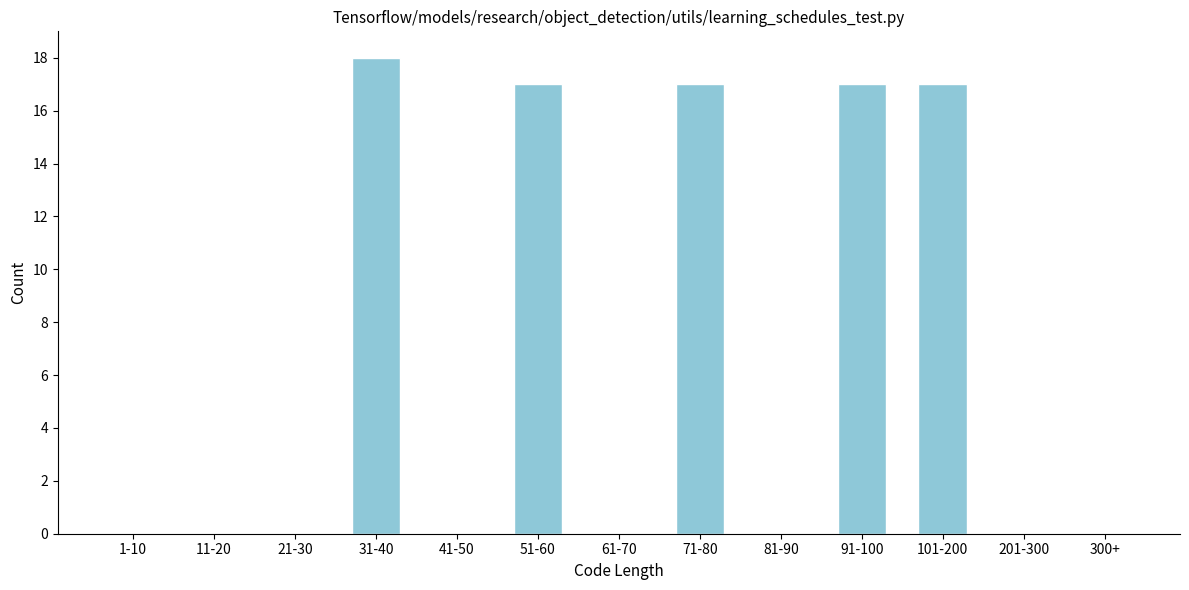

Reading left to right, list all the values displayed in this chart.

1-10=0	11-20=0	21-30=0	31-40=18	41-50=0	51-60=17	61-70=0	71-80=17	81-90=0	91-100=17	101-200=17	201-300=0	300+=0